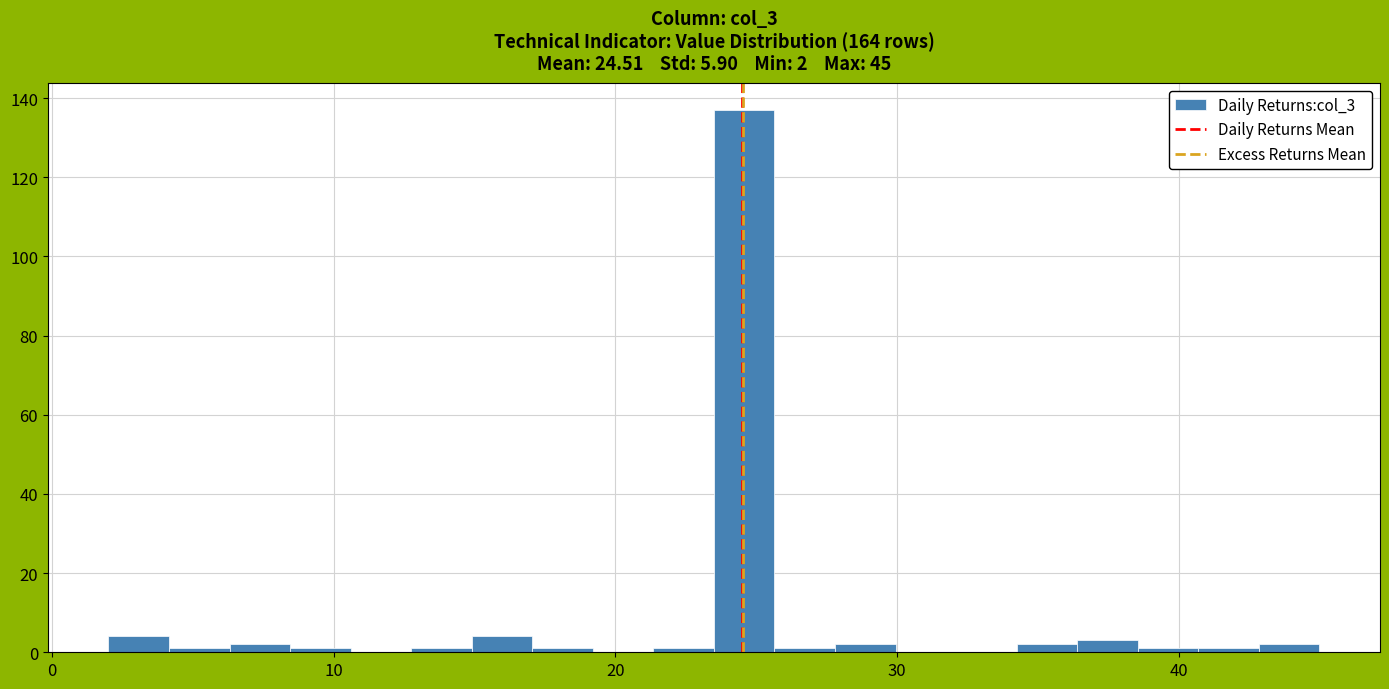

Around what value on the x-axis is the tallest bar? Give the approximate position of its centre, as read against the axis.

25